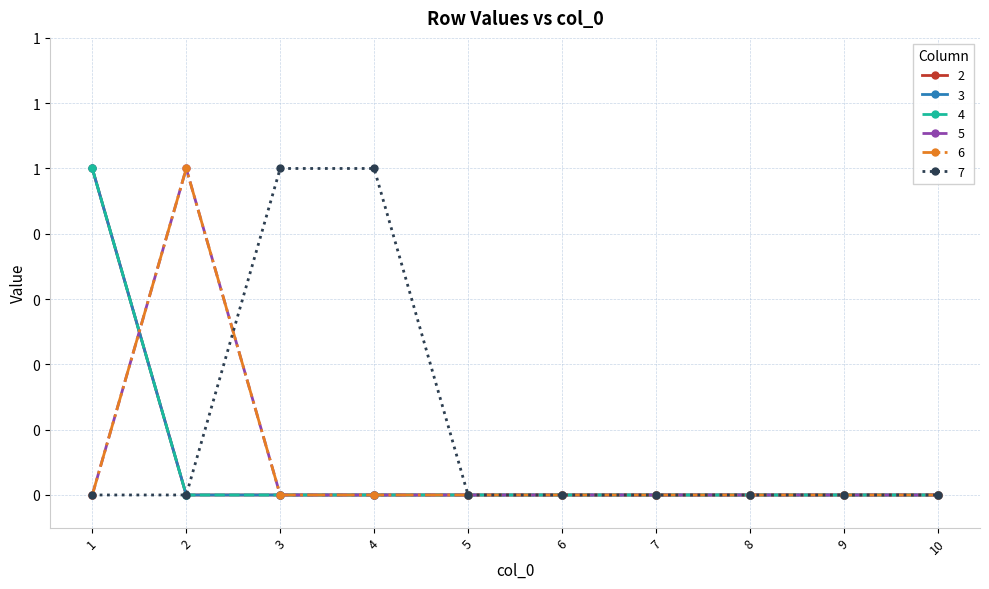

The 2 series shows 0 at 3. True or false?

True